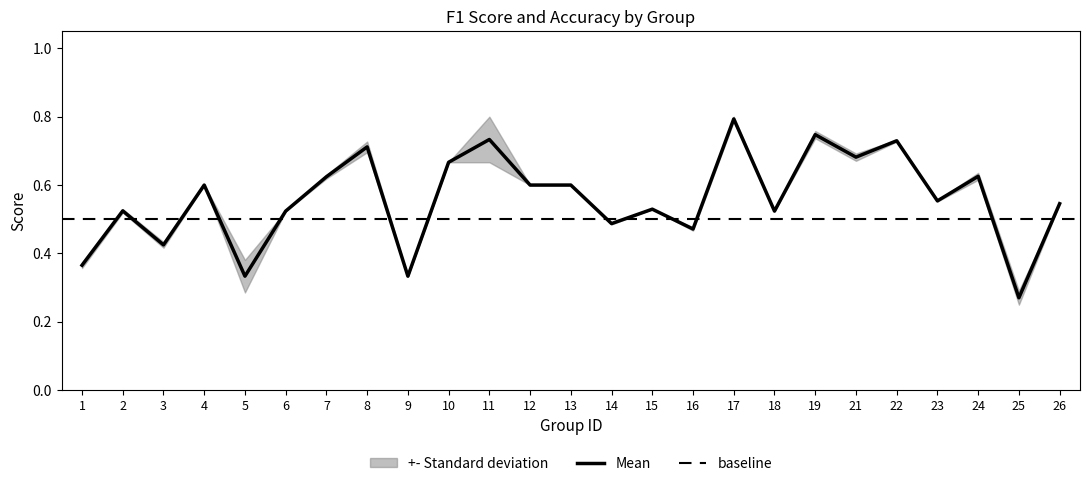

Reading right to left, extract all data points from this chart.

26=0.5	25=0.3	24=0.6	23=0.6	22=0.7	21=0.7	19=0.7	18=0.5	17=0.8	16=0.5	15=0.5	14=0.5	13=0.6	12=0.6	11=0.7	10=0.7	9=0.3	8=0.7	7=0.6	6=0.5	5=0.3	4=0.6	3=0.4	2=0.5	1=0.4